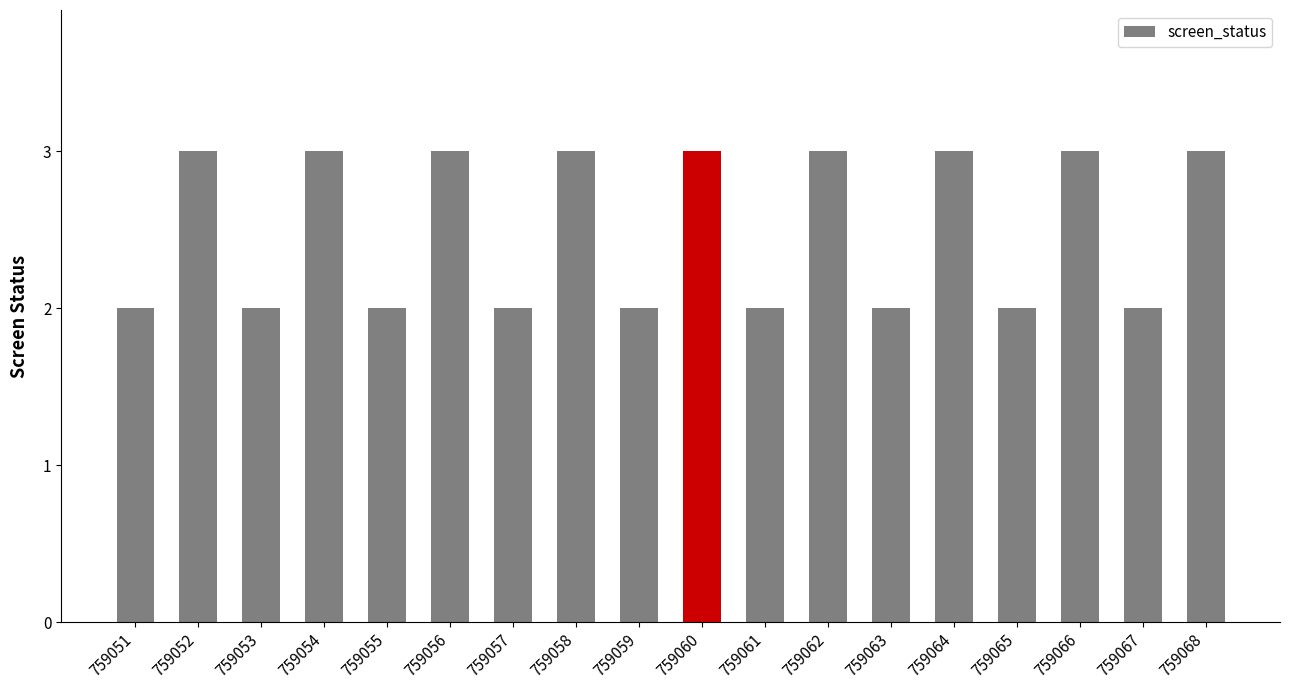

What is the sum of the values at 759060 and 759066?

6